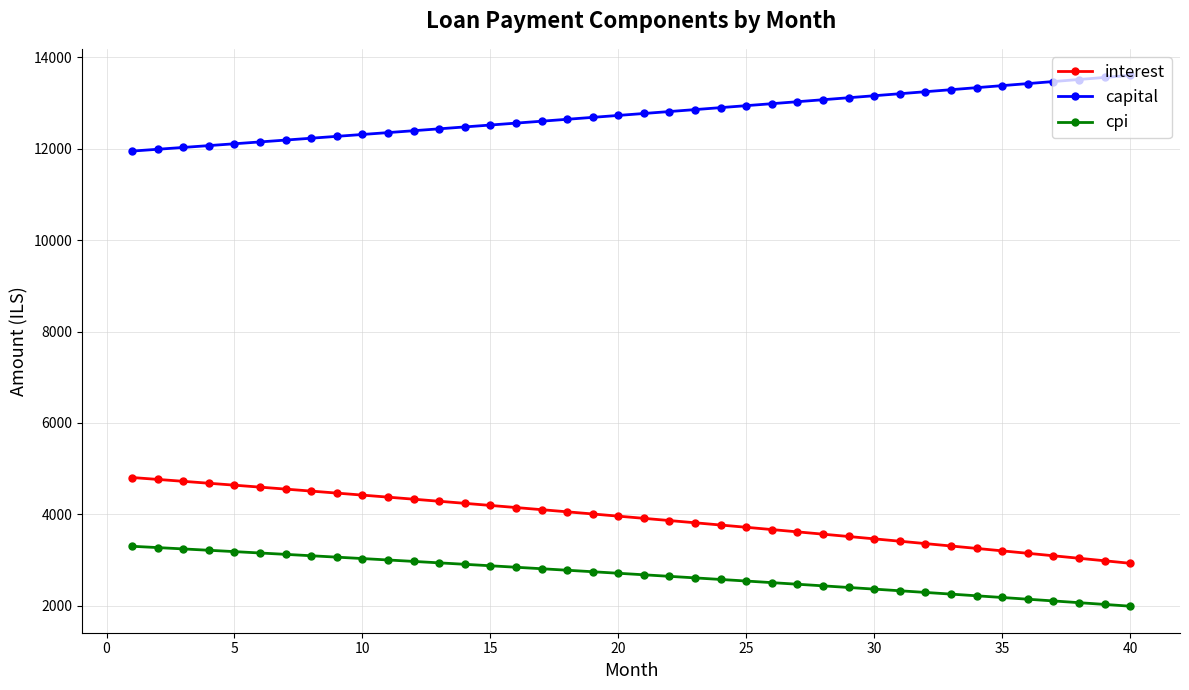

What is the average value of the capital series?

12754.6